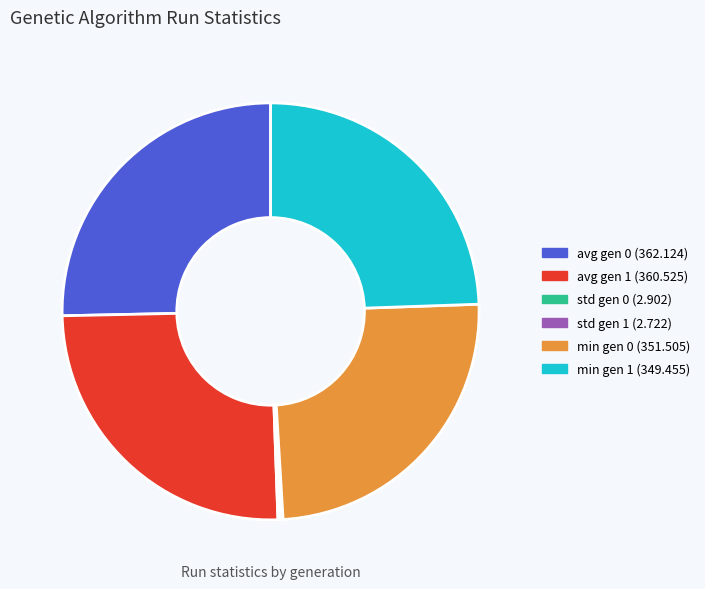

Between avg gen 1 and min gen 1, which is larger?

avg gen 1